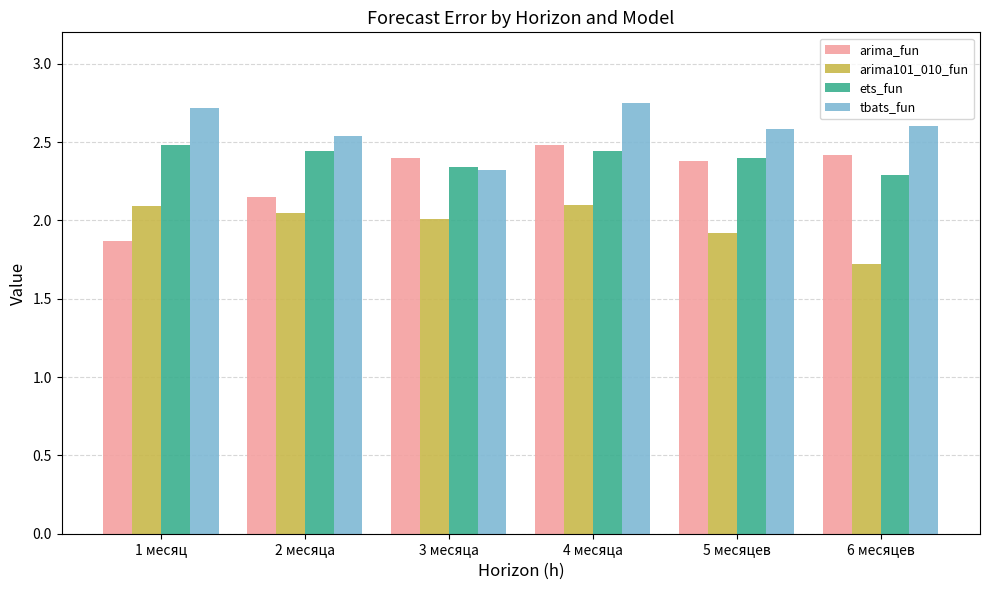

How many bars are there in each group?

4